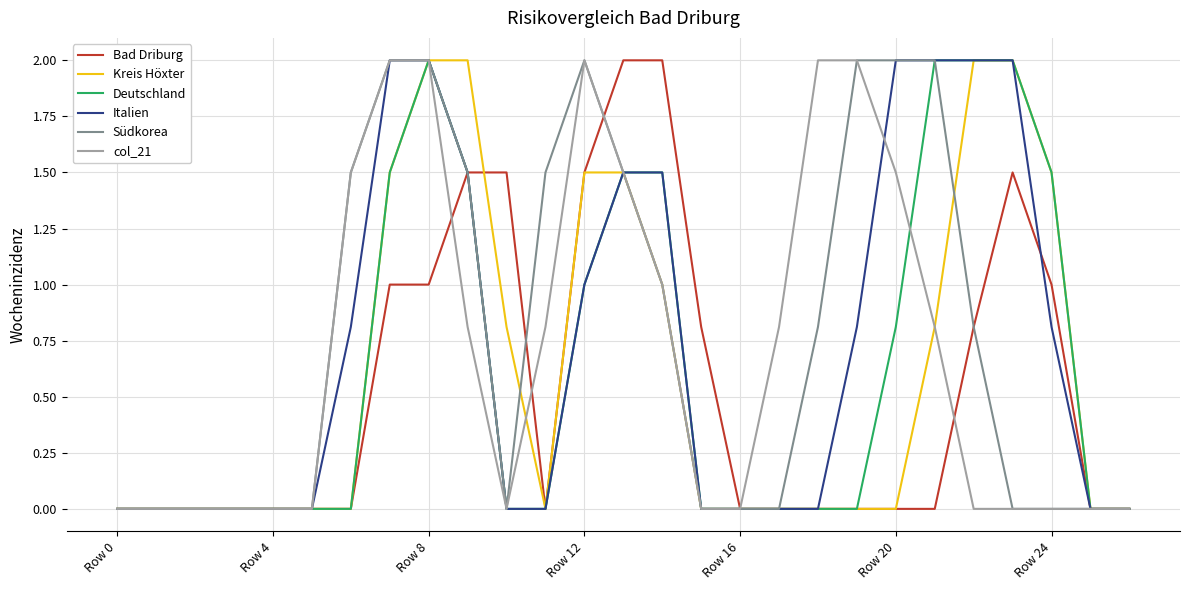

What is the maximum value for Bad Driburg?

2.0